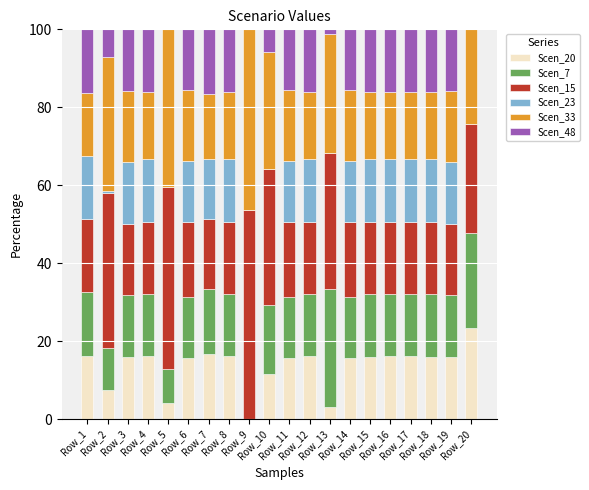

What are all the series names shown in the legend?

Scen_20, Scen_7, Scen_15, Scen_23, Scen_33, Scen_48